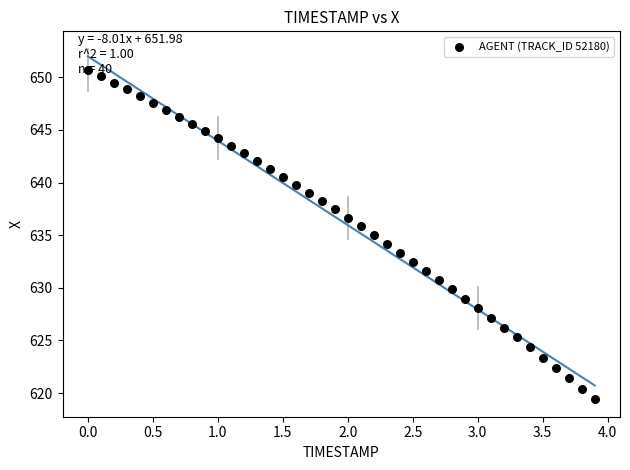

What is the range of Y values (max minus min)?

31.3